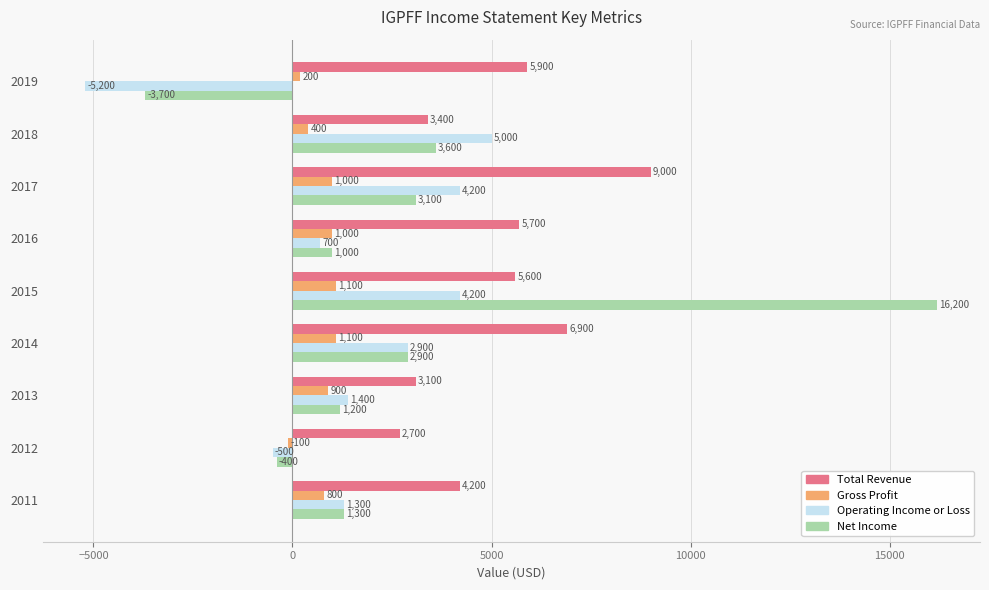

How many distinct data groups are displayed?

4